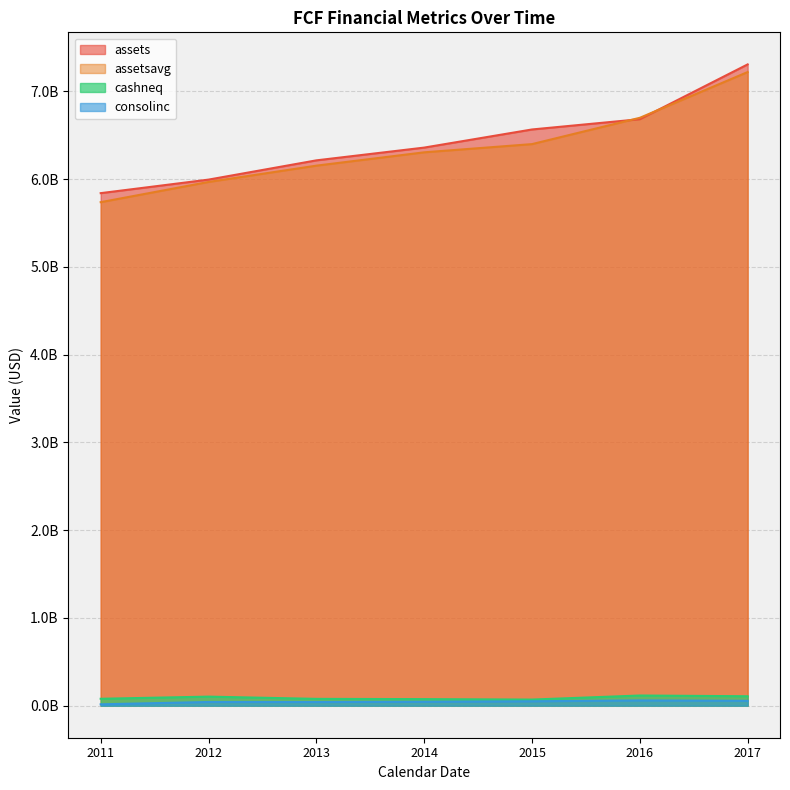

Is the value of consolinc at 2015 greater than the value of cashneq at 2017?

No